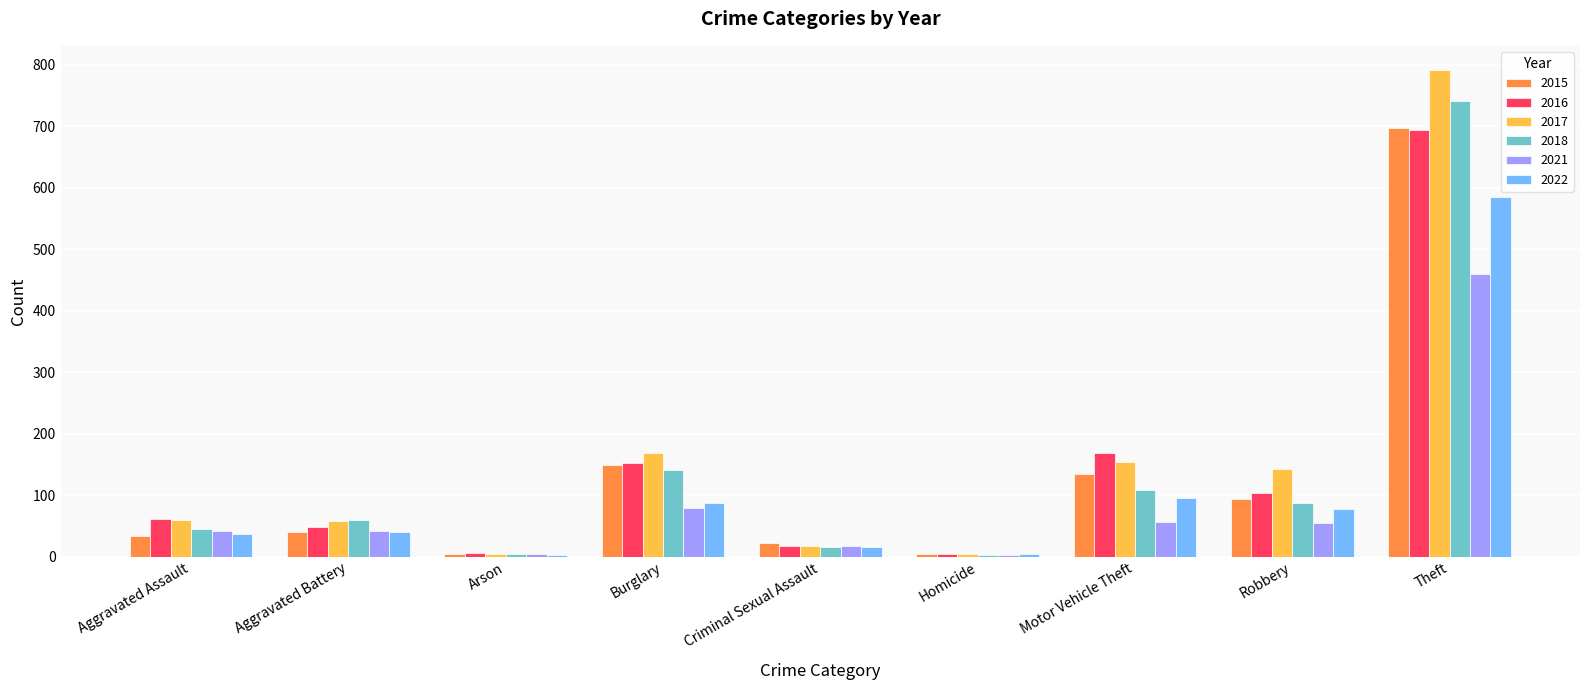

At which category is the sum across all series the highest?

Theft